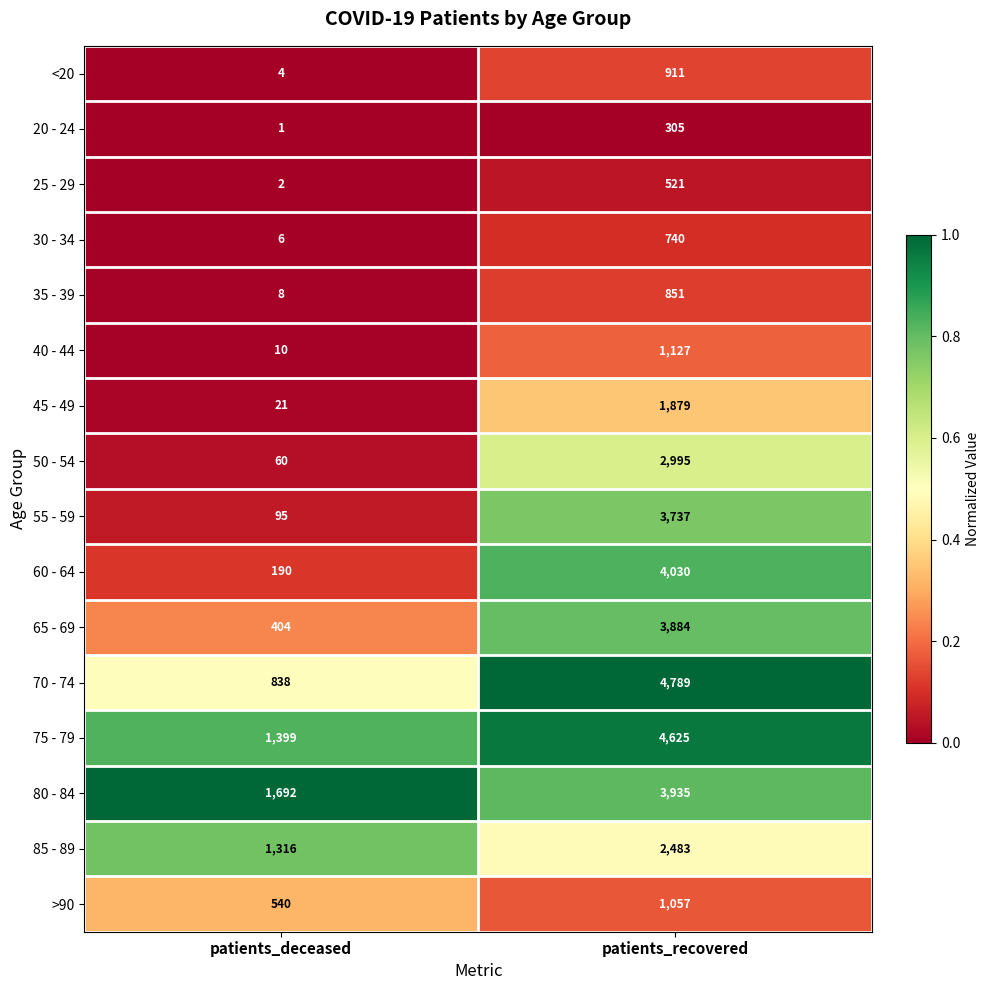

What is the greatest value displayed?

4789